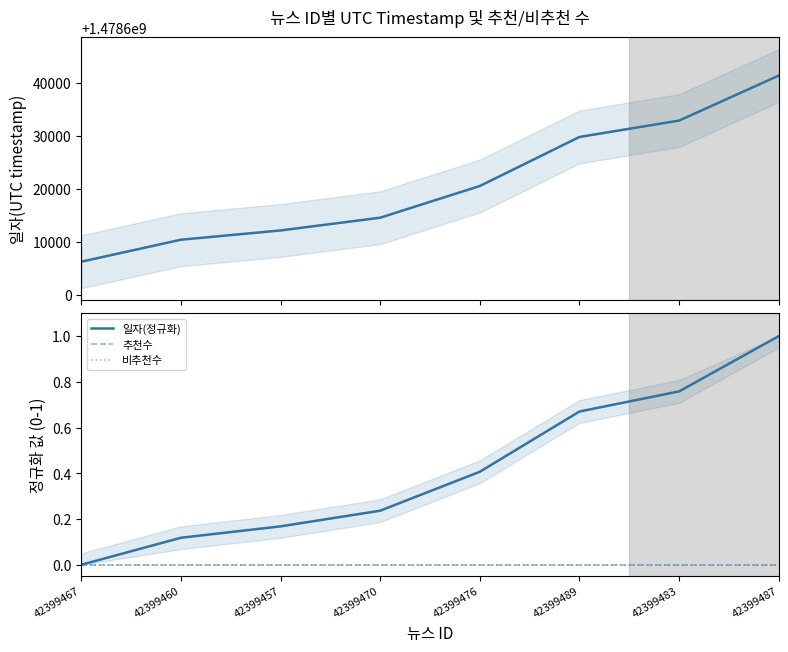

List the labels in order of 추천수 value, smallest first.

42399467, 42399460, 42399457, 42399470, 42399476, 42399489, 42399483, 42399487